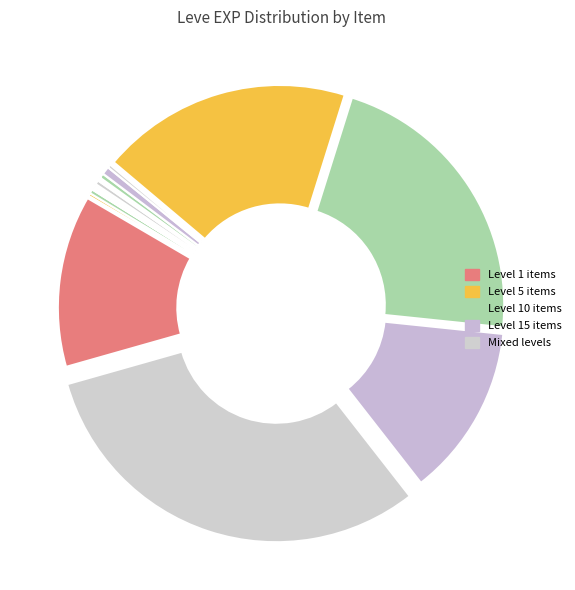

How many slices are in this pie chart?

20